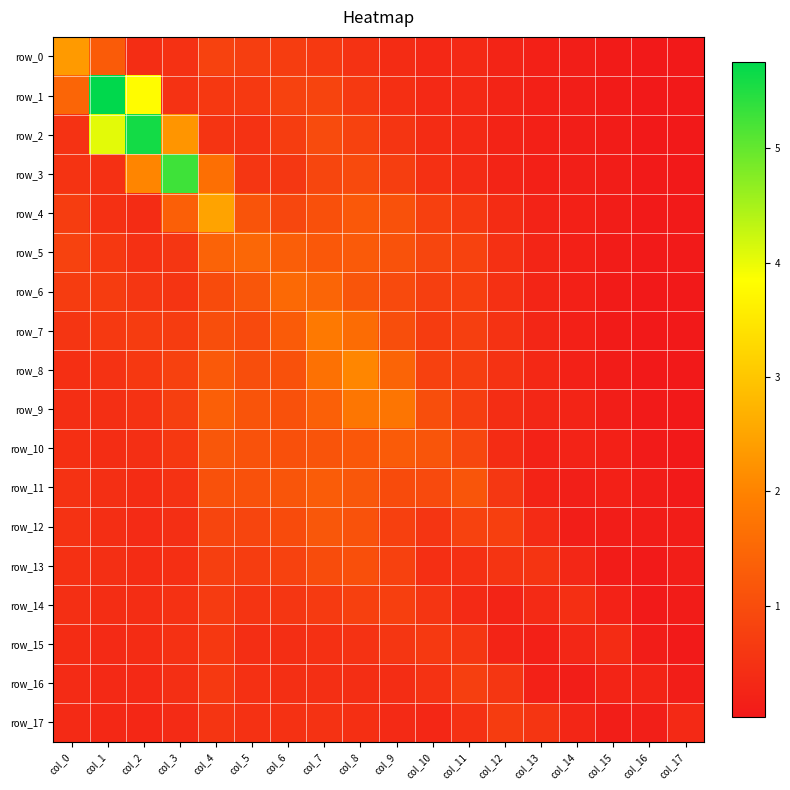

Is it true that row_6 equals 0.1 at col_16?

False